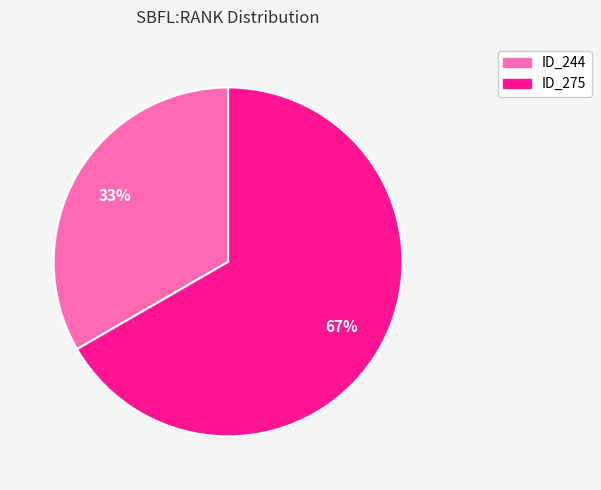

How many slices are in this pie chart?

2